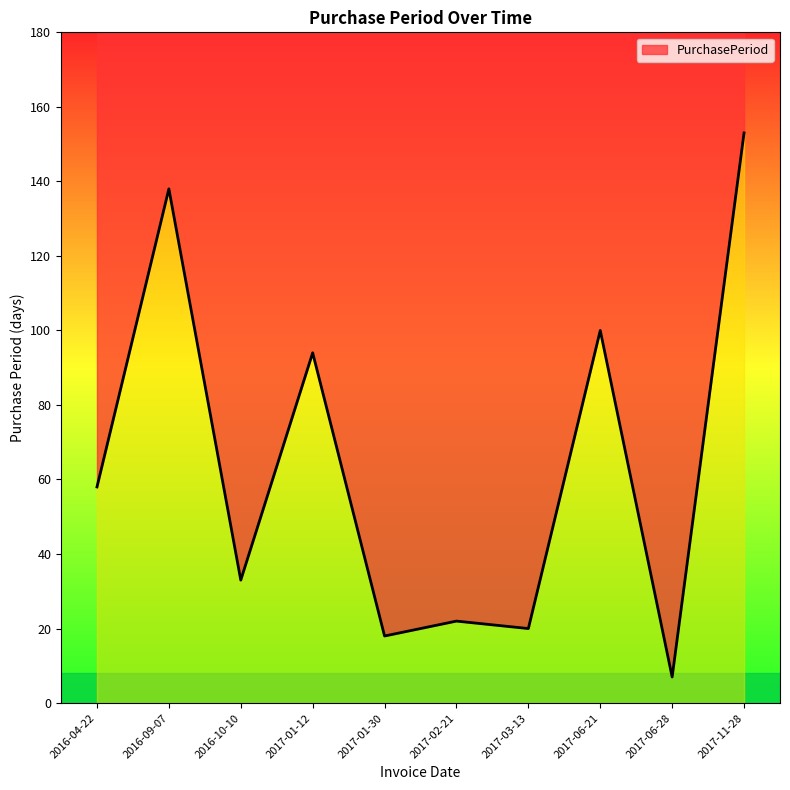

What is the greatest value displayed?

153